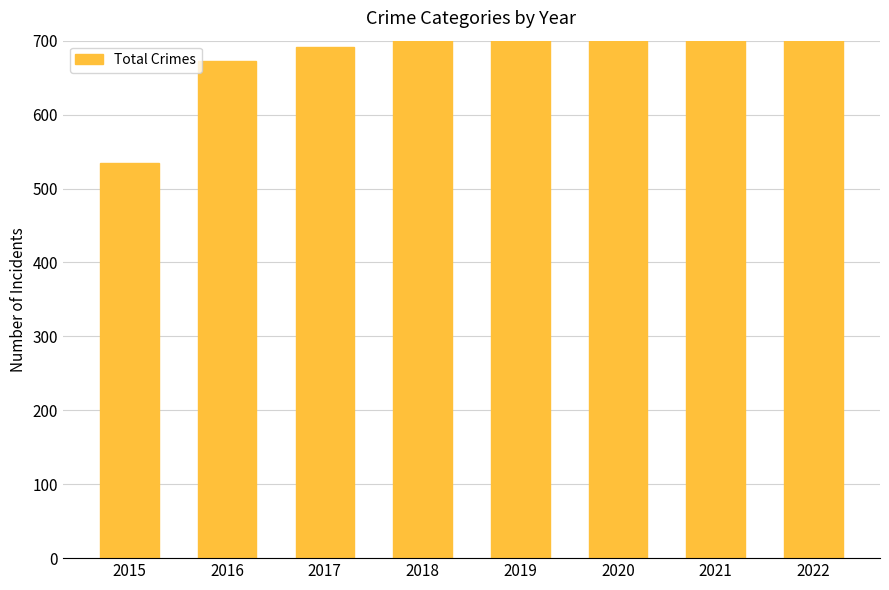

Reading left to right, what are all the values shown in this chart?

2015=535	2016=672	2017=692	2018=760	2019=847	2020=700	2021=775	2022=857